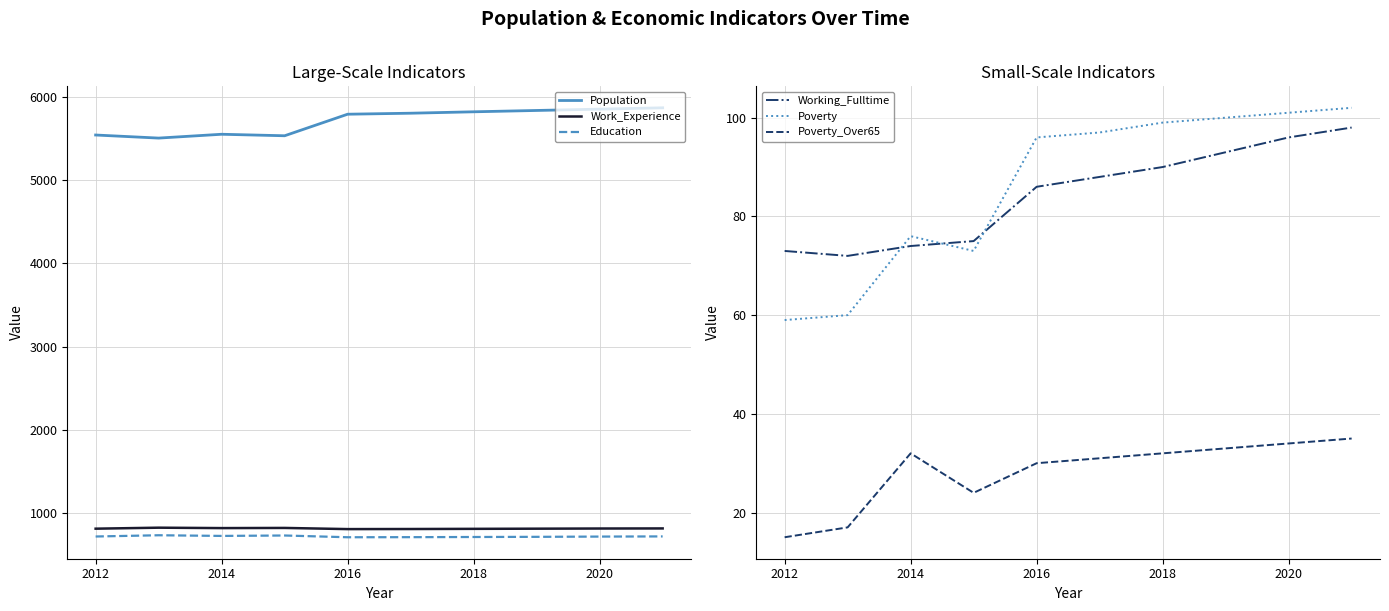

What is the value of the Poverty_Over65 point at the 3rd from the left?

32